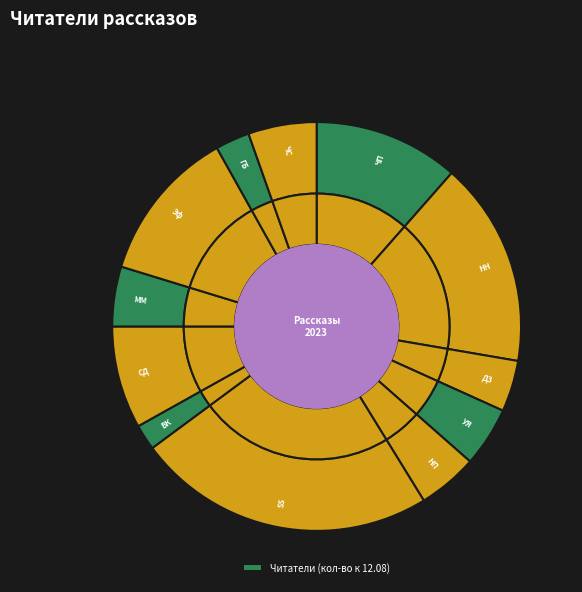

What percentage is NOT represented by Возвращение в колыбель?

98.0%